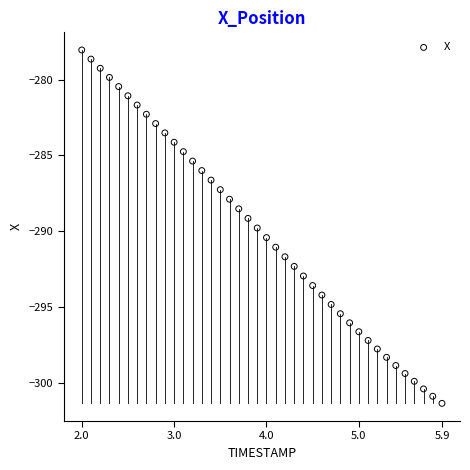

What is the range of X values (max minus min)?

3.9